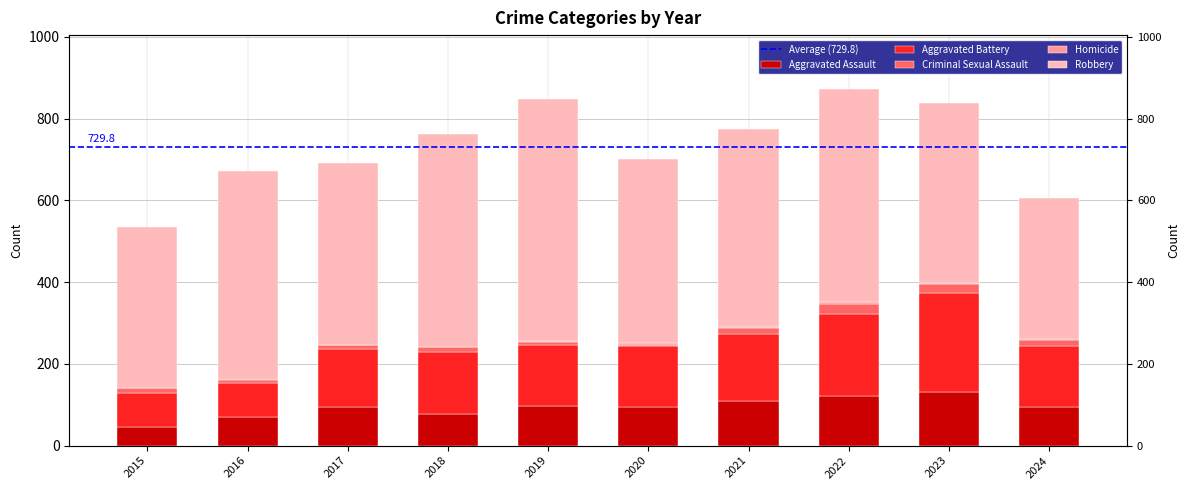

Does the chart contain any negative values?

No